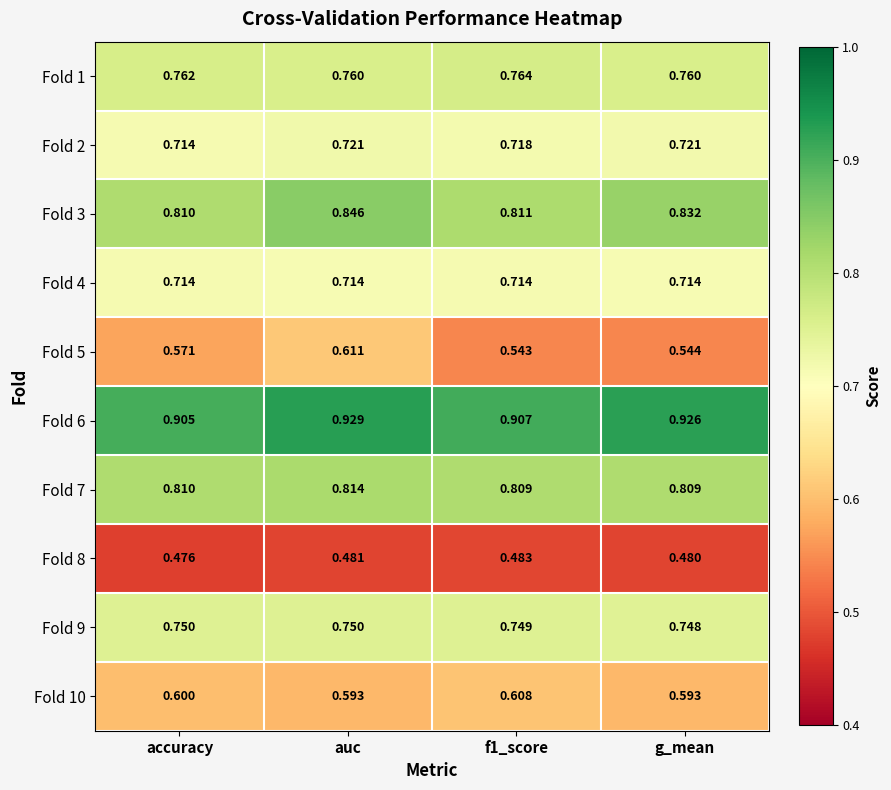

Which label corresponds to the largest value in the chart?

auc